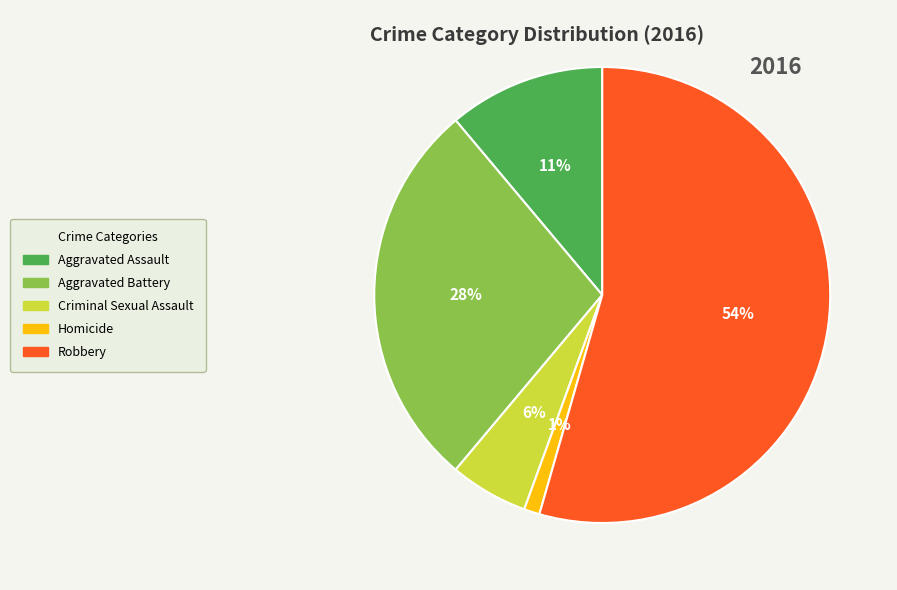

Which category has the smallest portion of the pie?

Homicide